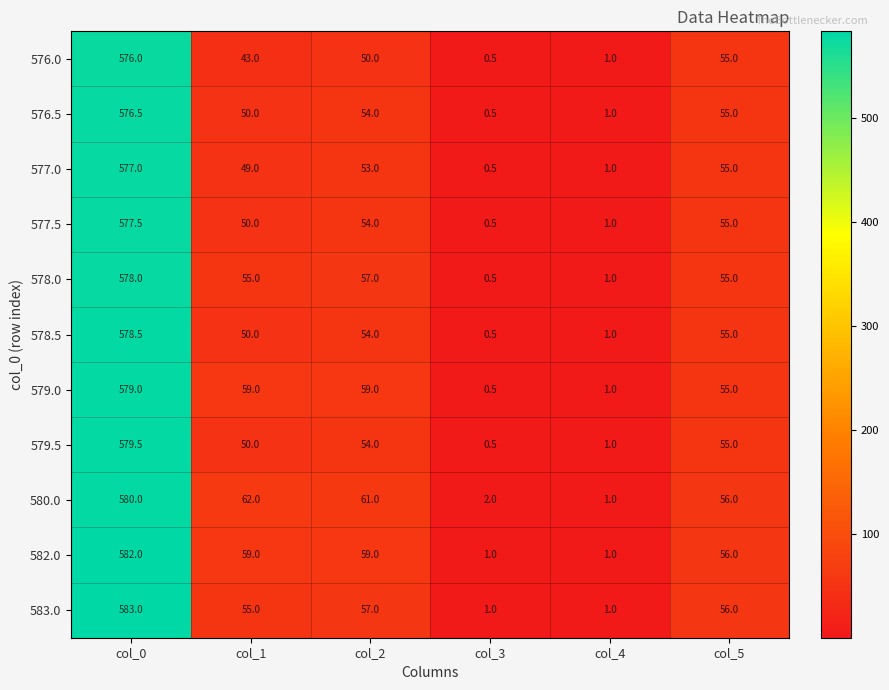

Which category has the highest value across all series?

col_0